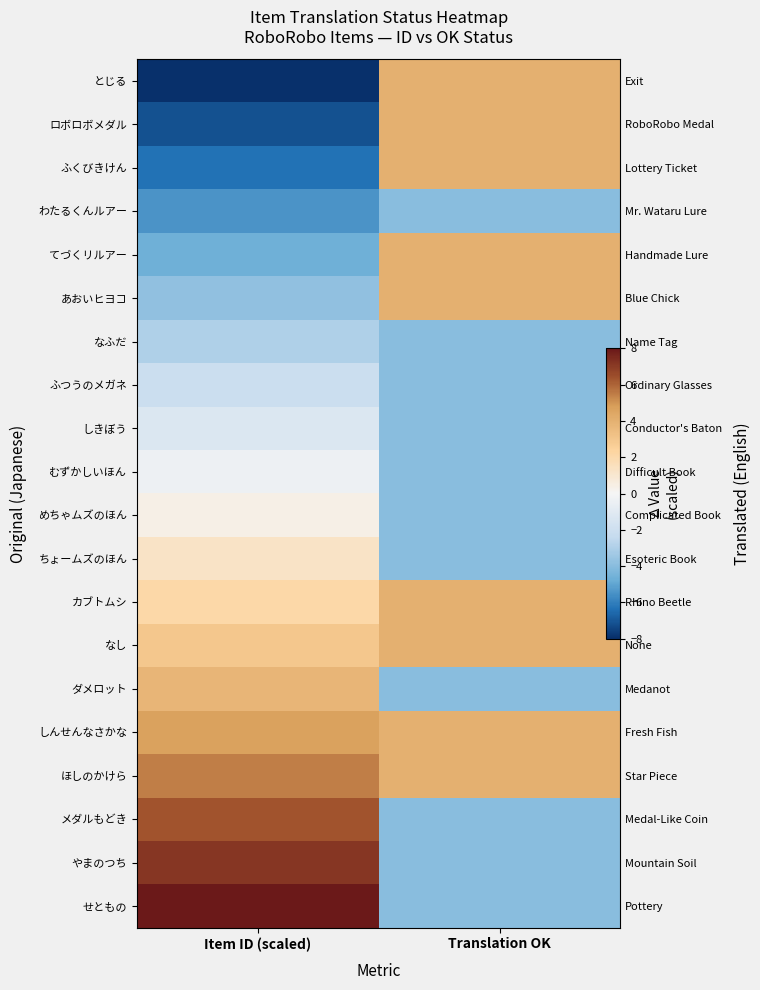

Which series changed the most between Item ID (scaled) and Translation OK?

とじる